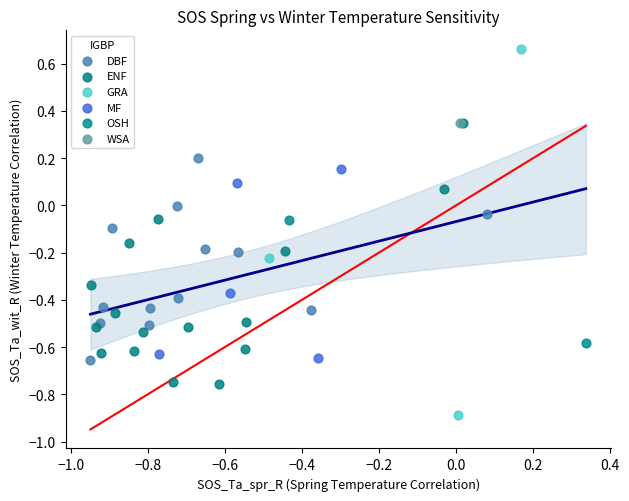

What are all the series names shown in the legend?

DBF, ENF, GRA, MF, OSH, WSA